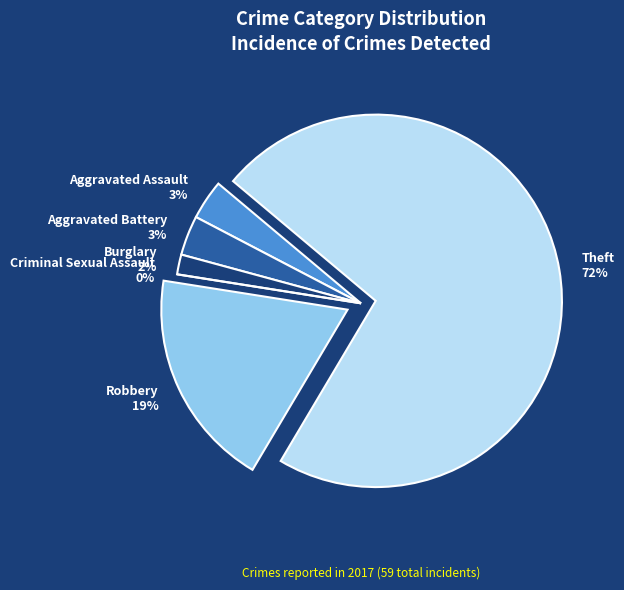

Rank the categories by value from highest to lowest.

Theft, Robbery, Aggravated Assault, Aggravated Battery, Burglary, Criminal Sexual Assault